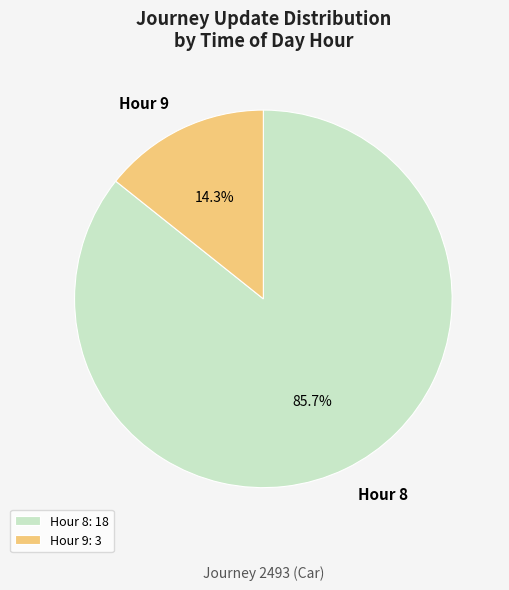

How many slices are in this pie chart?

2